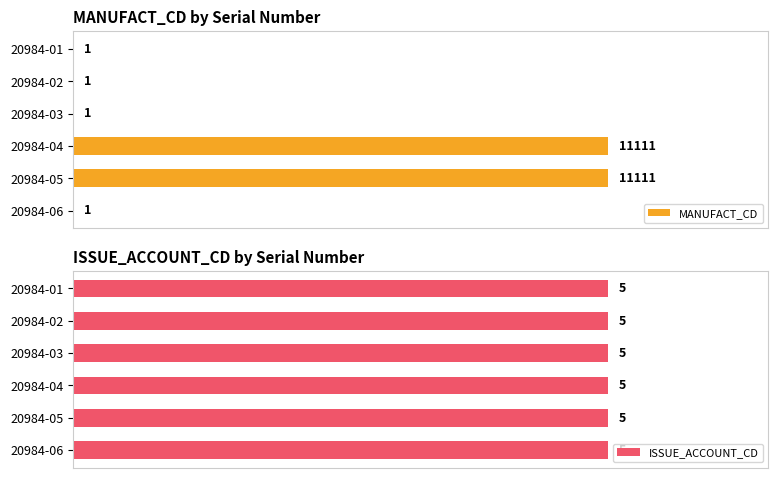

Which series has the widest spread of values?

MANUFACT_CD